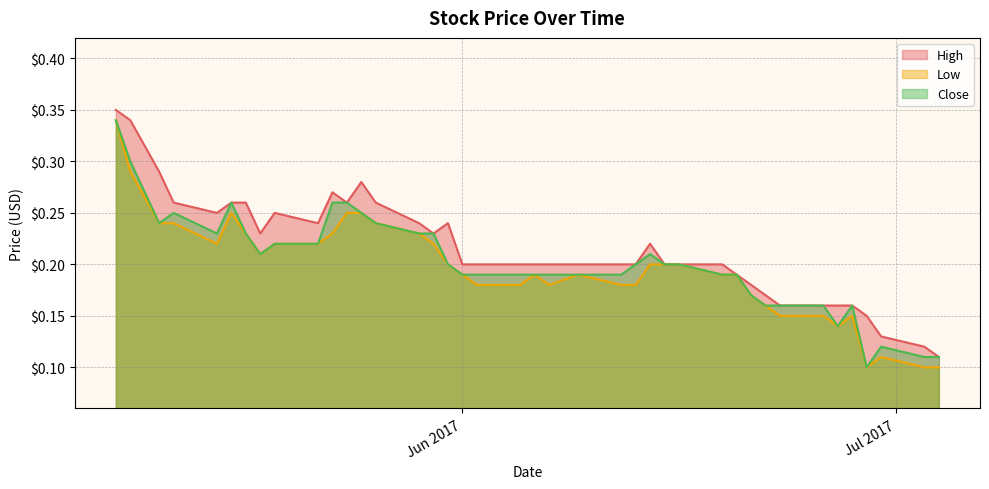

Does the chart display data point markers on the line(s)?

No